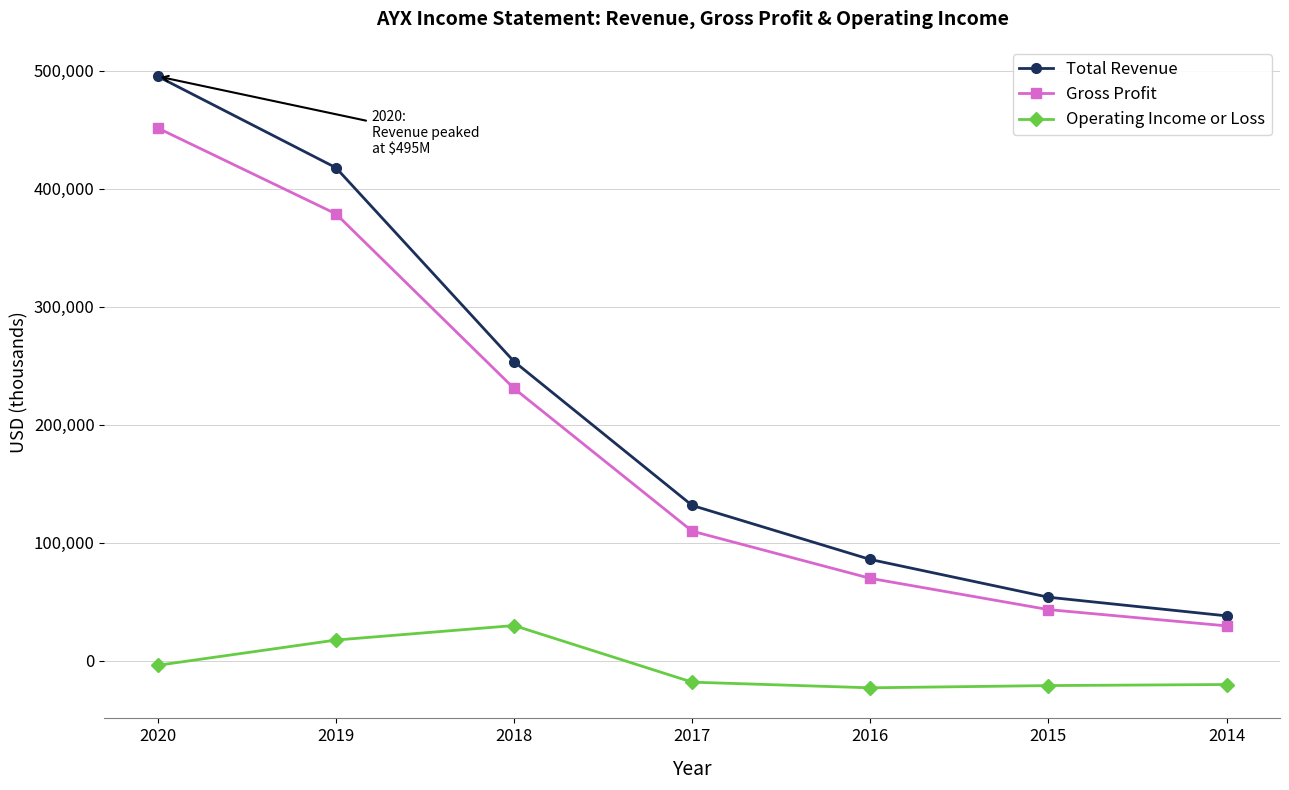

What is the lowest value of the Gross Profit series?

29500